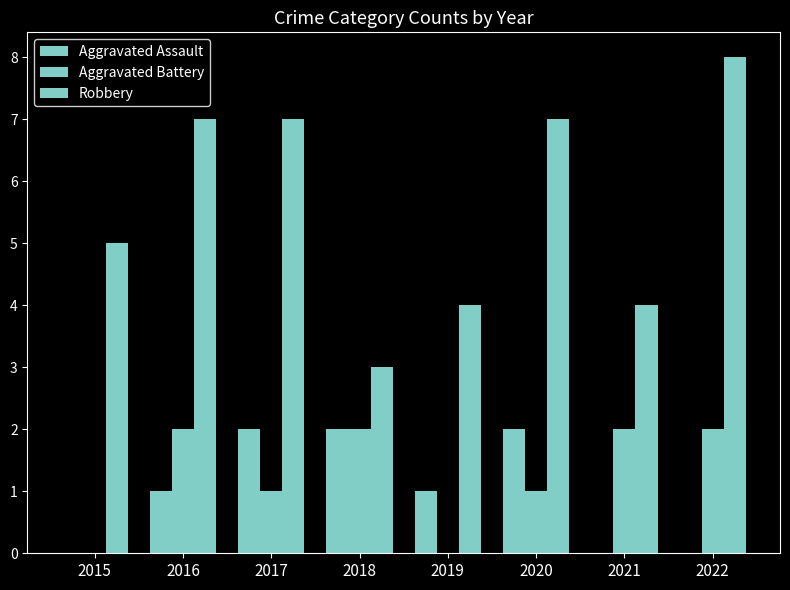

Is it true that Aggravated Battery equals 1 at 2022?

False